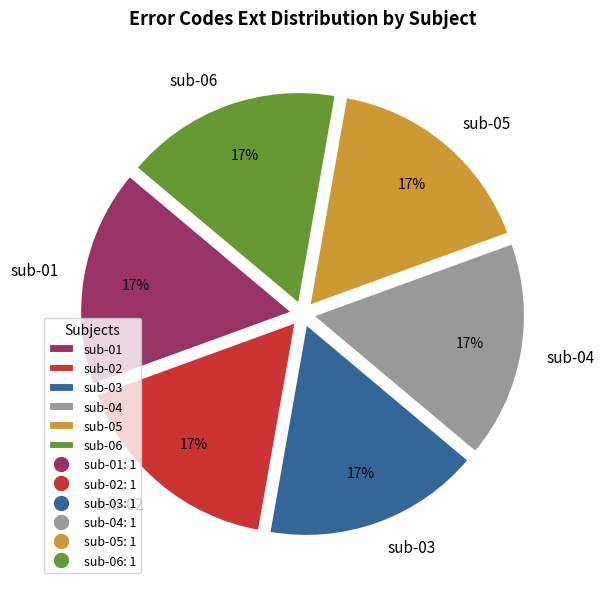

Do sub-04 and sub-02 together represent more than half of the pie?

No